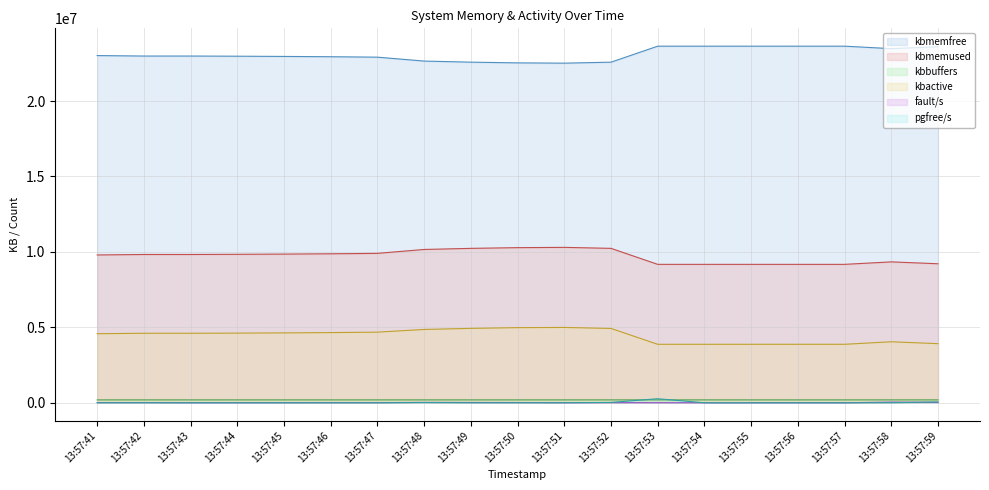

True or false: kbmemfree and kbmemused intersect in this chart.

False